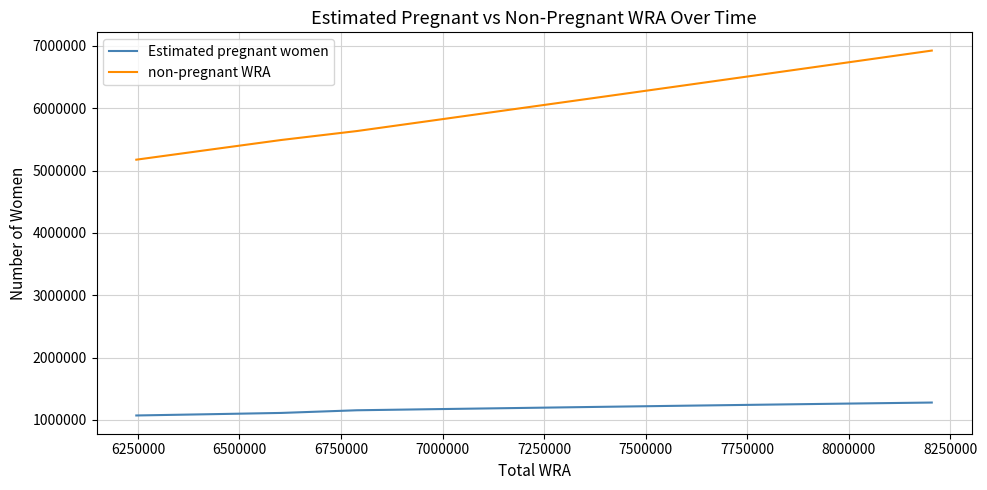

List the series in order of their overall mean, highest first.

non-pregnant WRA, Estimated pregnant women